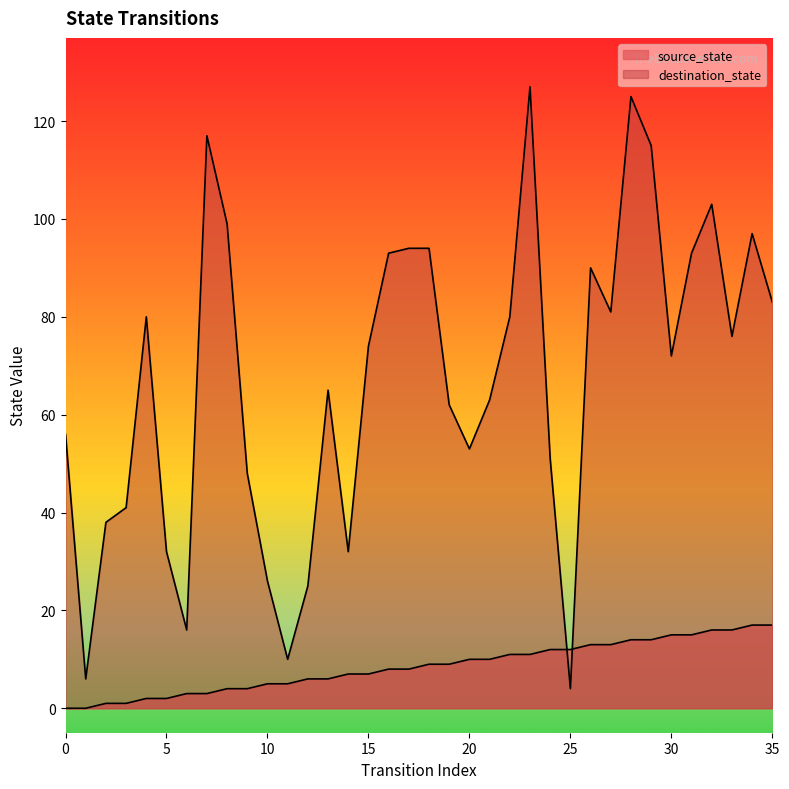

Reading left to right, what are all the values shown in this chart?

source_state: 0	0	1	1	2	2	3	3	4	4	5	5	6	6	7	7	8	8	9	9	10	10	11	11	12	12	13	13	14	14	15	15	16	16	17	17
destination_state: 56	6	38	41	80	32	16	117	99	48	26	10	25	65	32	74	93	94	94	62	53	63	80	127	51	4	90	81	125	115	72	93	103	76	97	83